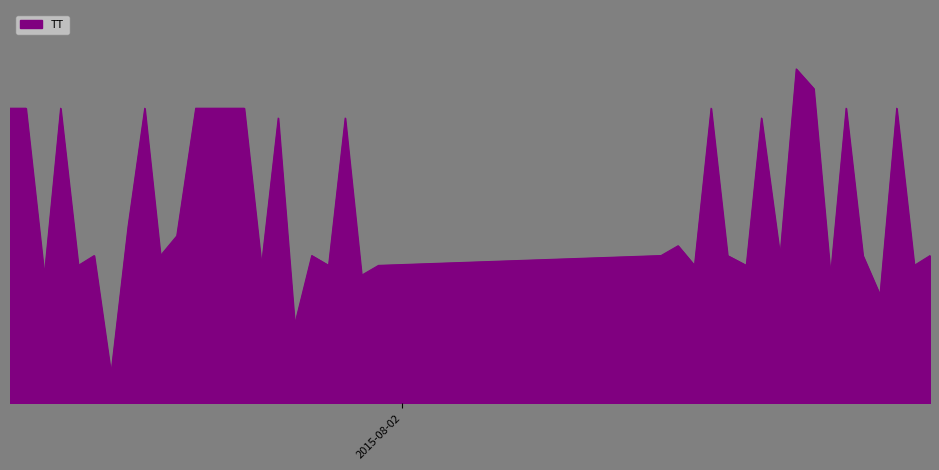

What is the label of the 27th point from the left?

2015-08-02T12:19:08